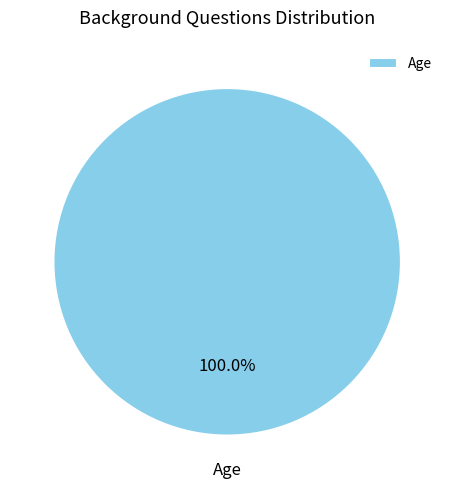

Is there any slice that represents more than half of the pie?

Yes